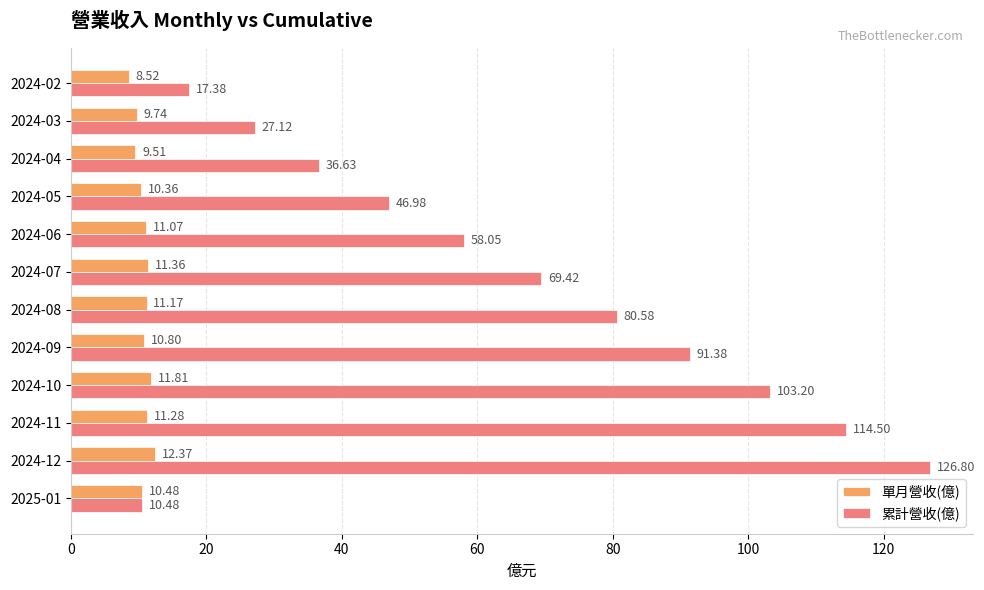

What is the sum of all 單月營收(億) values?

128.5